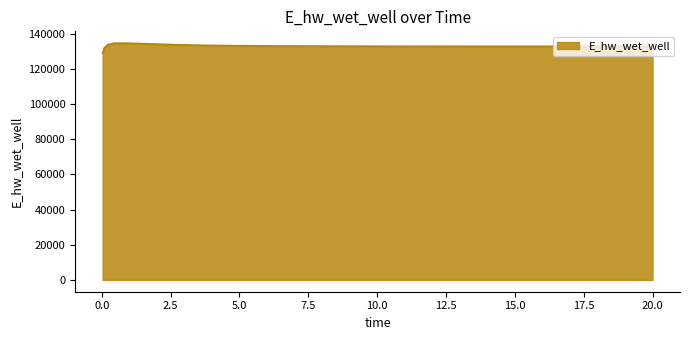

What is the difference between the maximum and minimum values?

5626.0